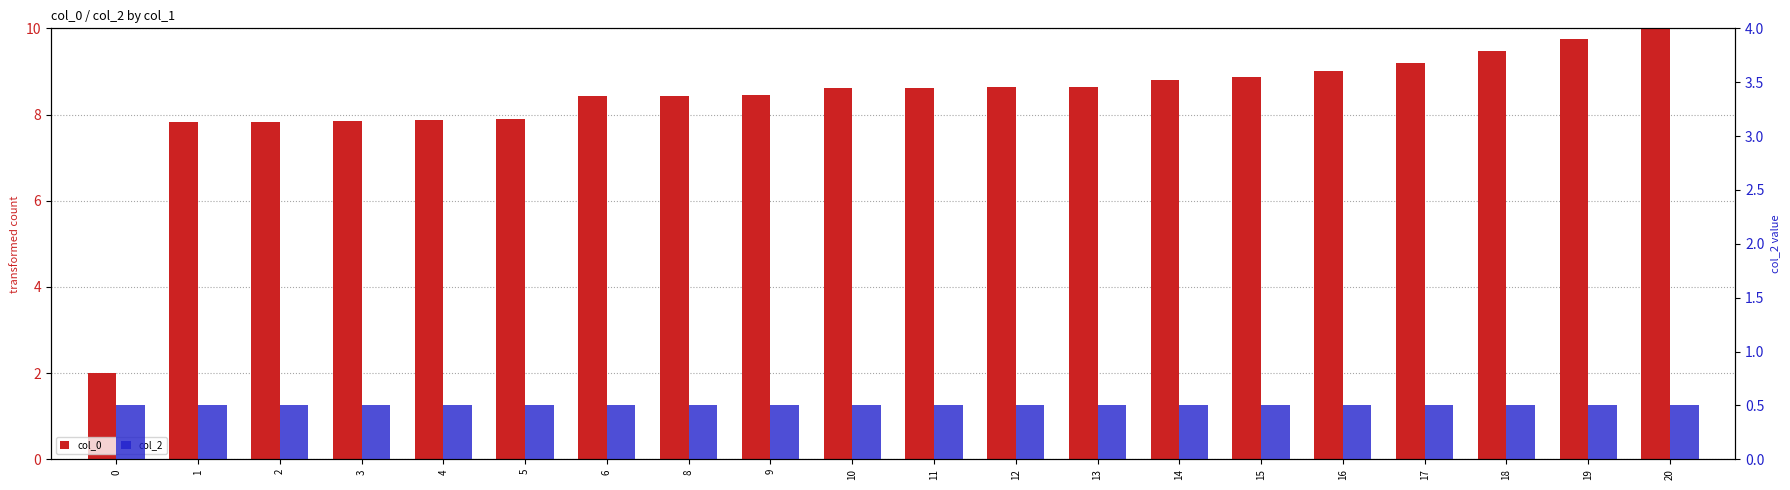

Reading left to right, list all the values displayed in this chart.

col_0: 2.0	7.8	7.8	7.9	7.9	7.9	8.4	8.4	8.5	8.6	8.6	8.6	8.7	8.8	8.9	9.0	9.2	9.5	9.8	10.0
col_2: 0.5	0.5	0.5	0.5	0.5	0.5	0.5	0.5	0.5	0.5	0.5	0.5	0.5	0.5	0.5	0.5	0.5	0.5	0.5	0.5